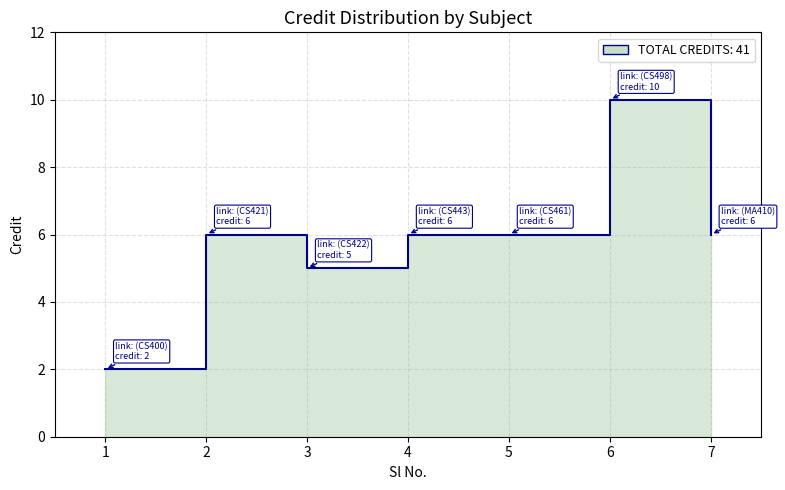

What value does the data have at 6?

10